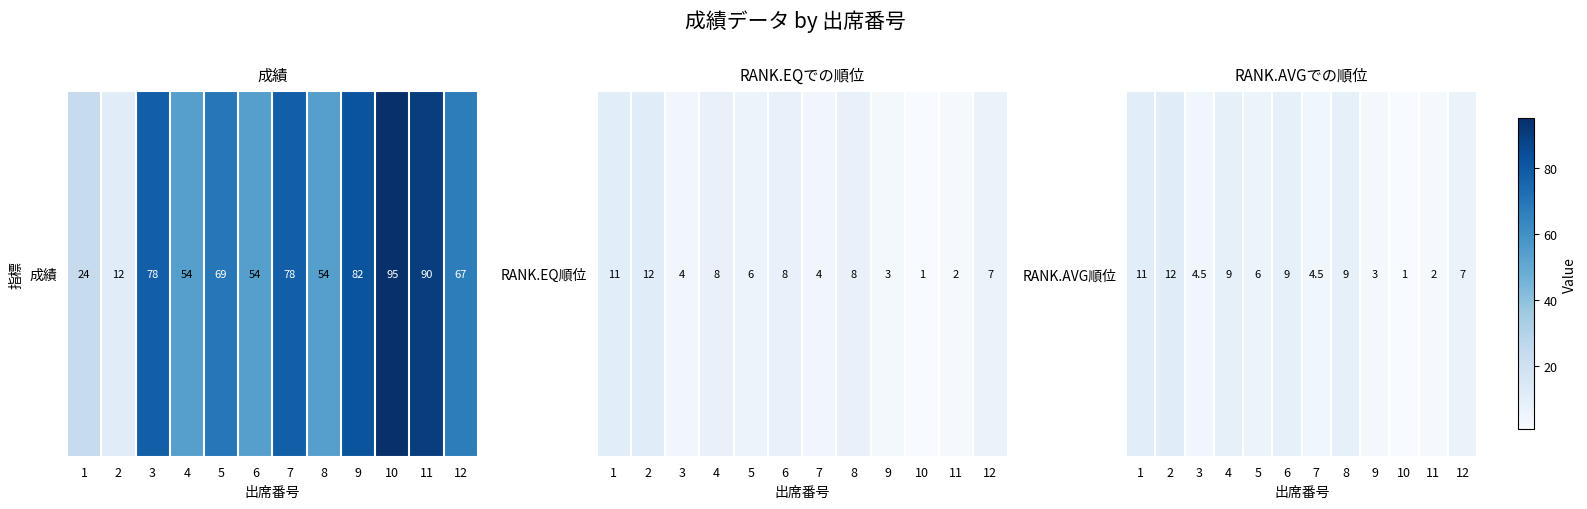

The chart shows a value of 9.0 at 8. True or false?

True